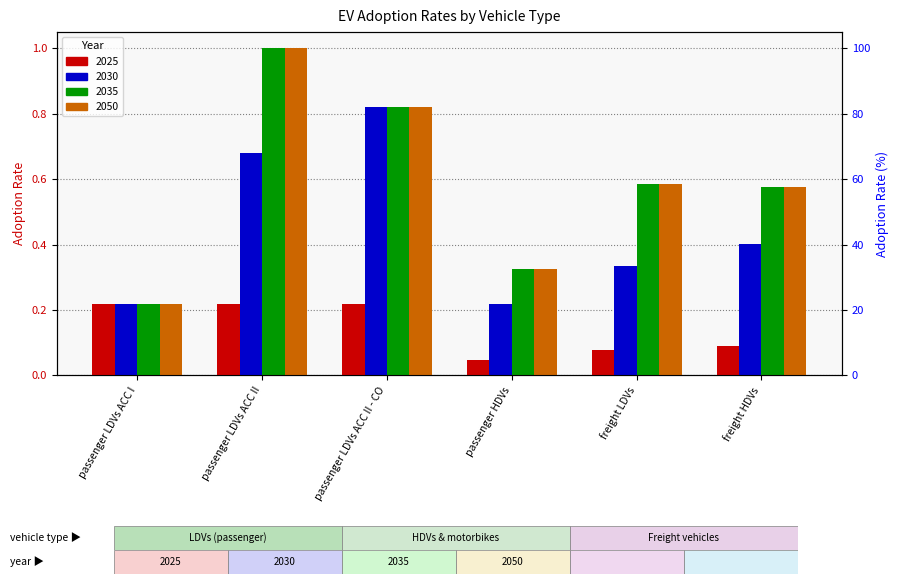

The value of 2025 at passenger LDVs ACC I is 0.4. True or false?

False